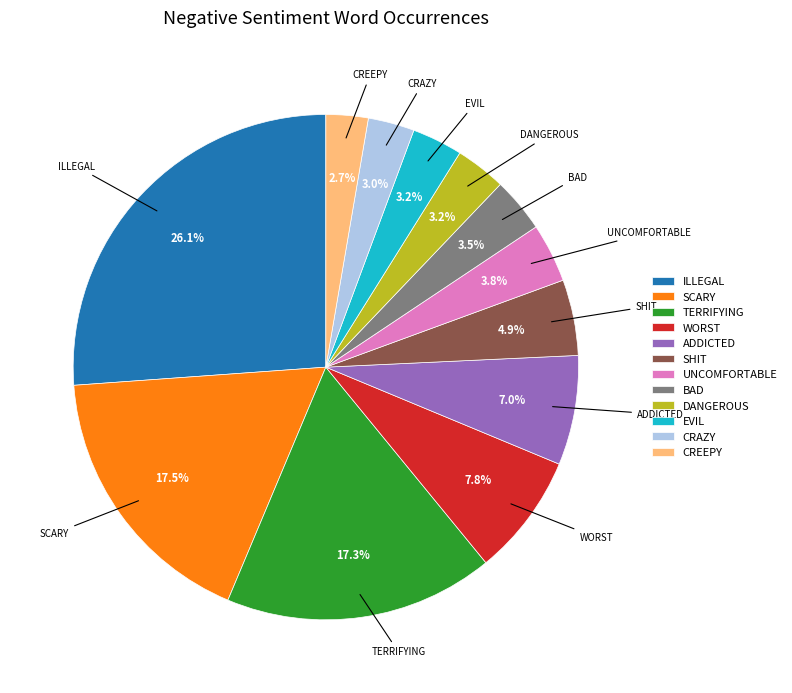

Between ADDICTED and SCARY, which is larger?

SCARY